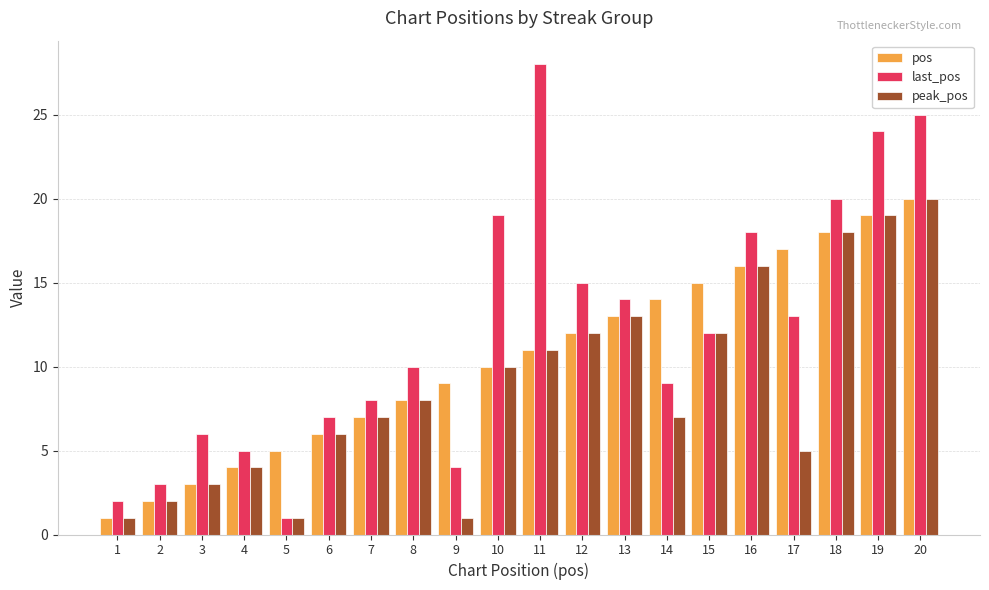

What is the average value of the peak_pos series?

9